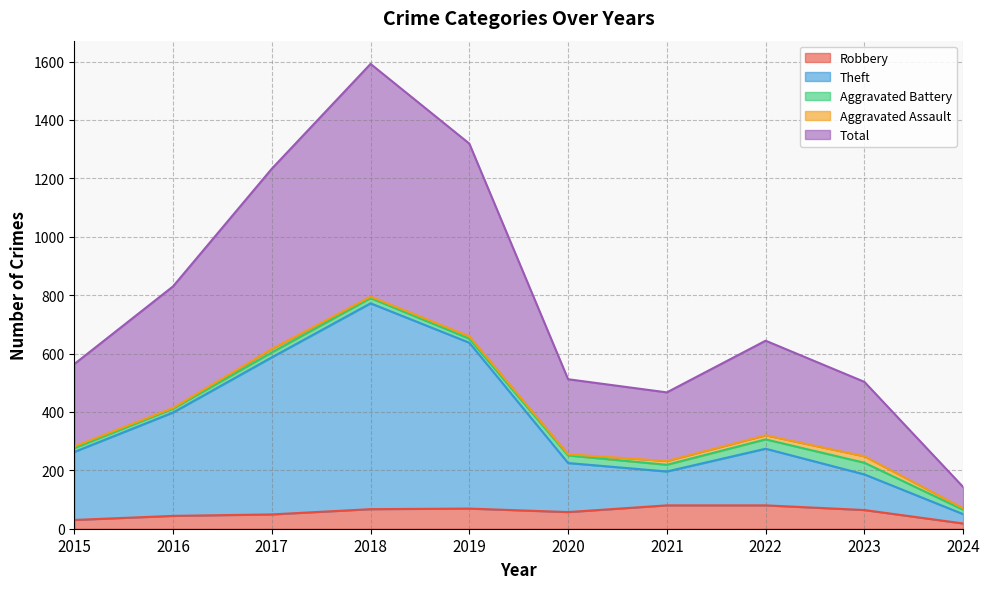

Between 2019 and 2021, which is larger?

2021